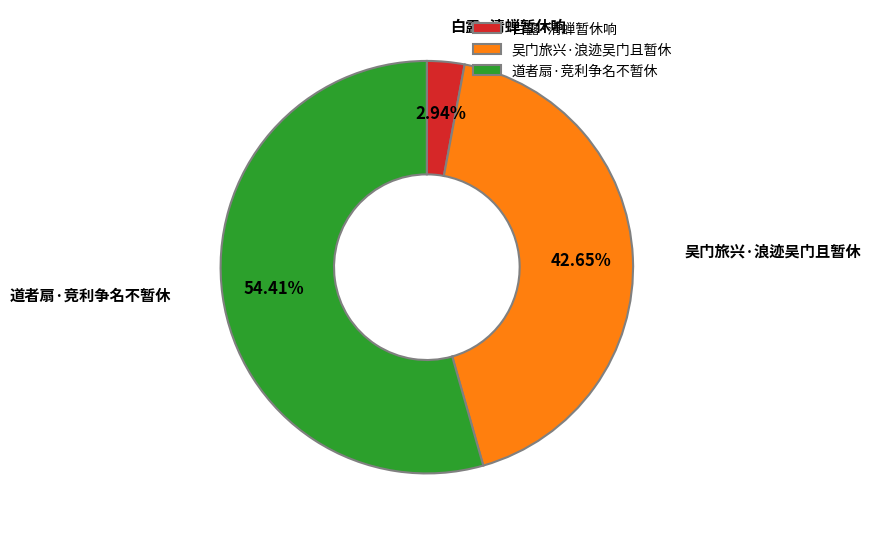

Is it true that 白露·清蝉暂休响 is 3% of the pie?

True